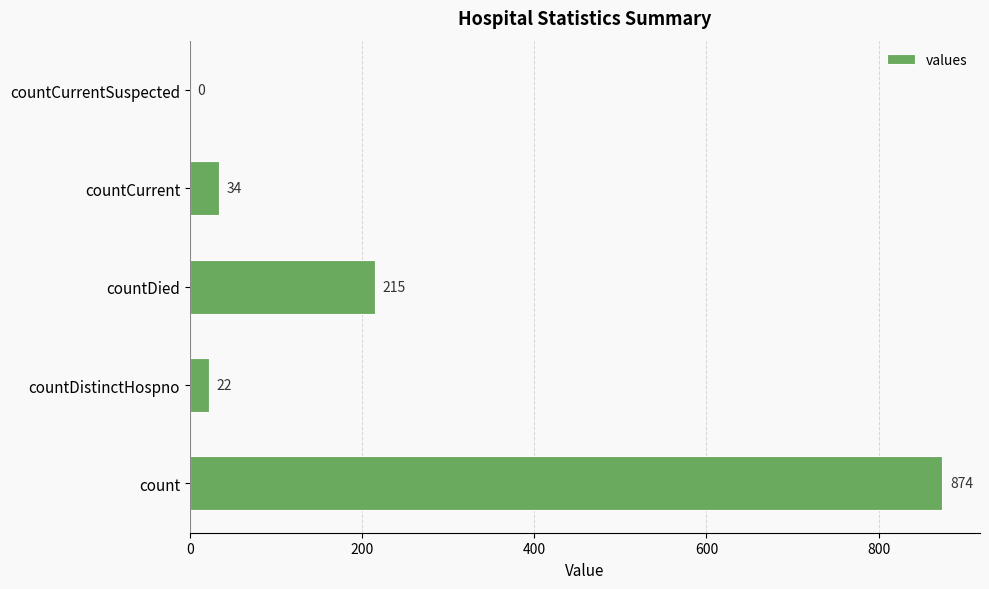

What is the change in value from countCurrent to countCurrentSuspected?

-34